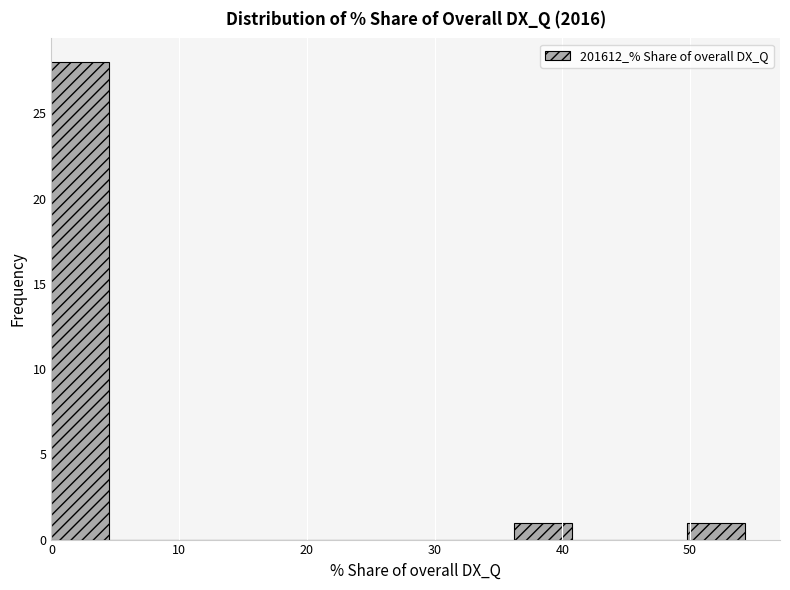

Reading left to right, list every bar in this chart as the range it spans on the x-axis followed by its height. Neither the bar edges nor the heights are printed on the chart, so give them approximately, as read against the axes.

0 to 5: 28
5 to 9: 0
9 to 14: 0
14 to 18: 0
18 to 23: 0
23 to 27: 0
27 to 32: 0
32 to 36: 0
36 to 41: 1
41 to 45: 0
45 to 50: 0
50 to 54: 1